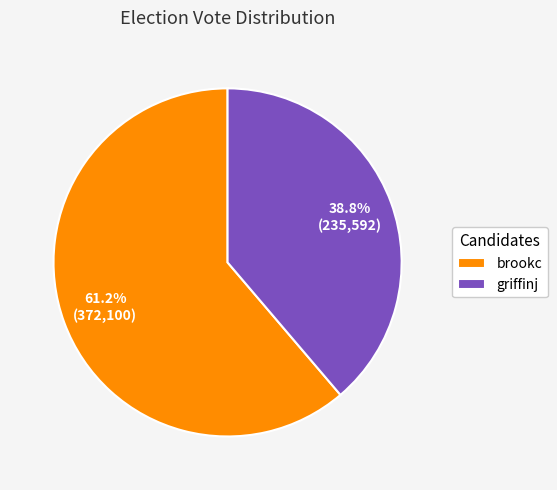

Do griffinj and brookc together represent more than half of the pie?

Yes